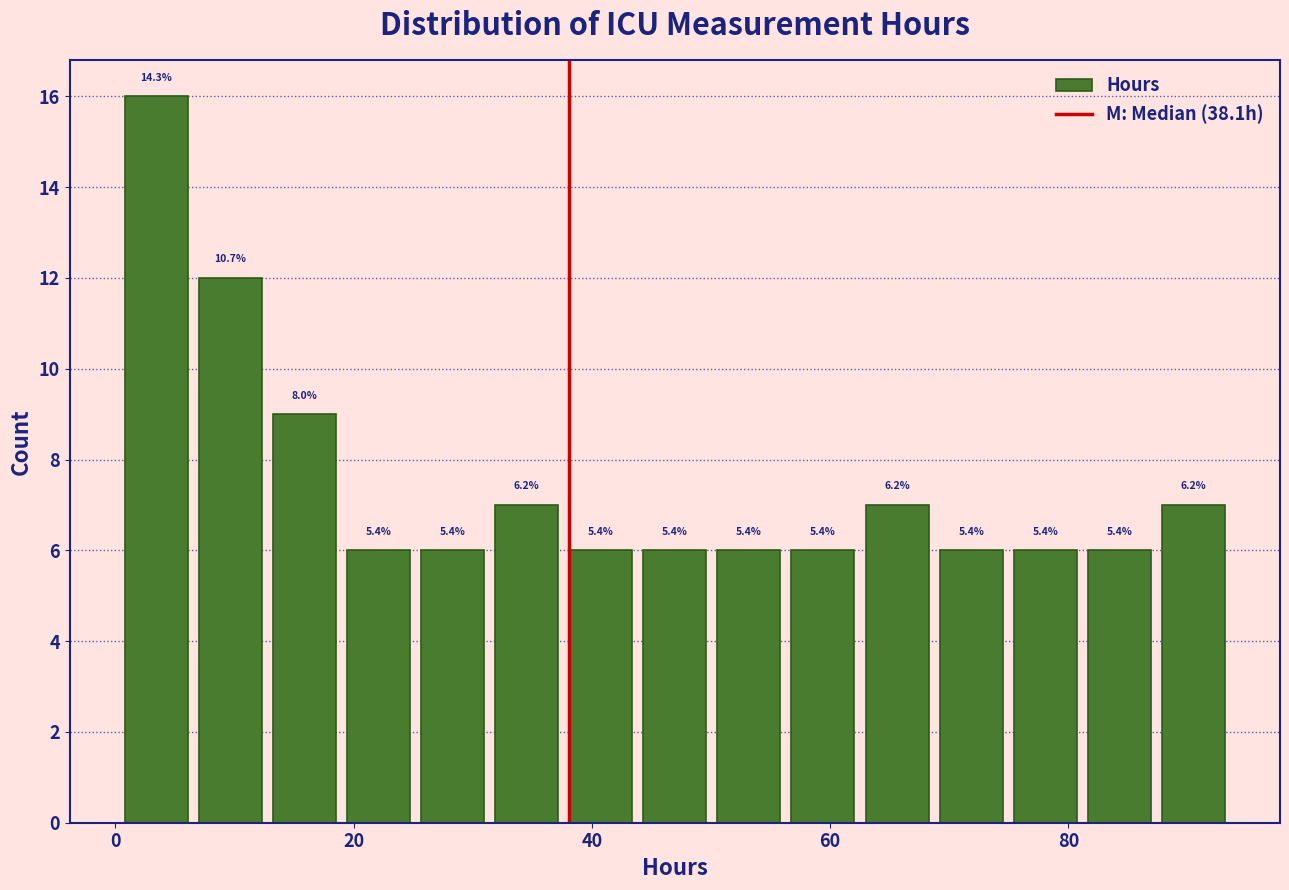

Around what value on the x-axis is the tallest bar? Give the approximate position of its centre, as read against the axis.

4